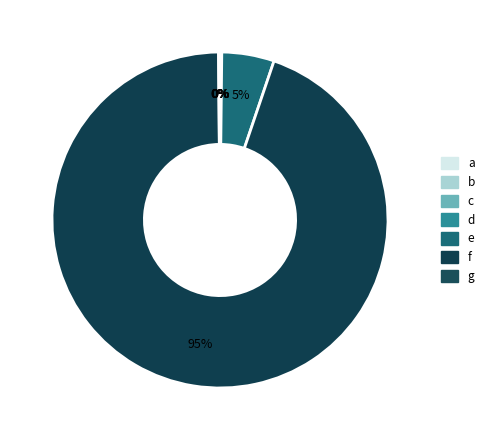

Is it true that e is 1% of the pie?

False